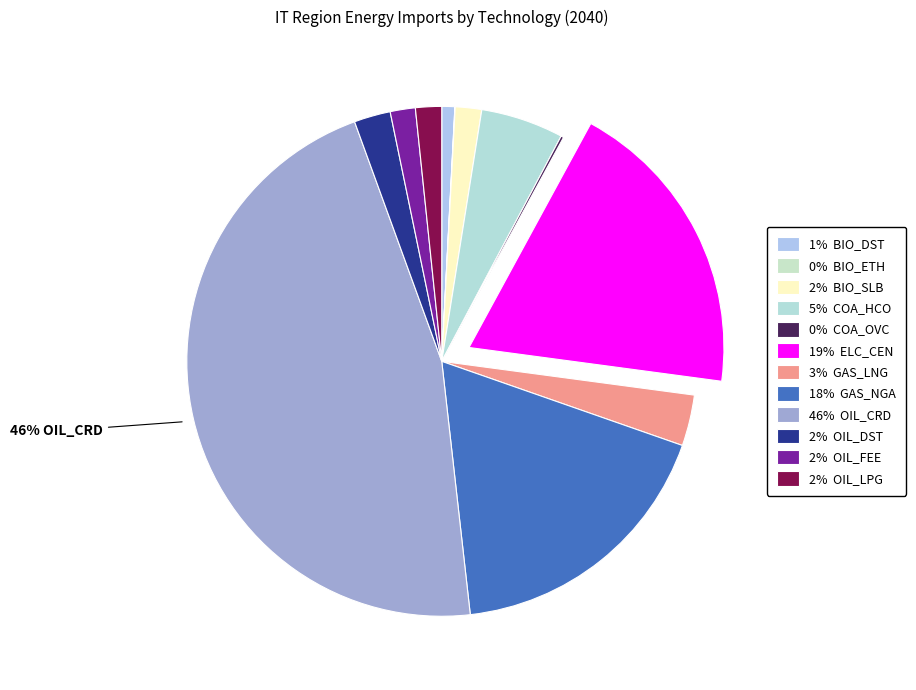

Which slice is the largest?

46% OIL_CRD